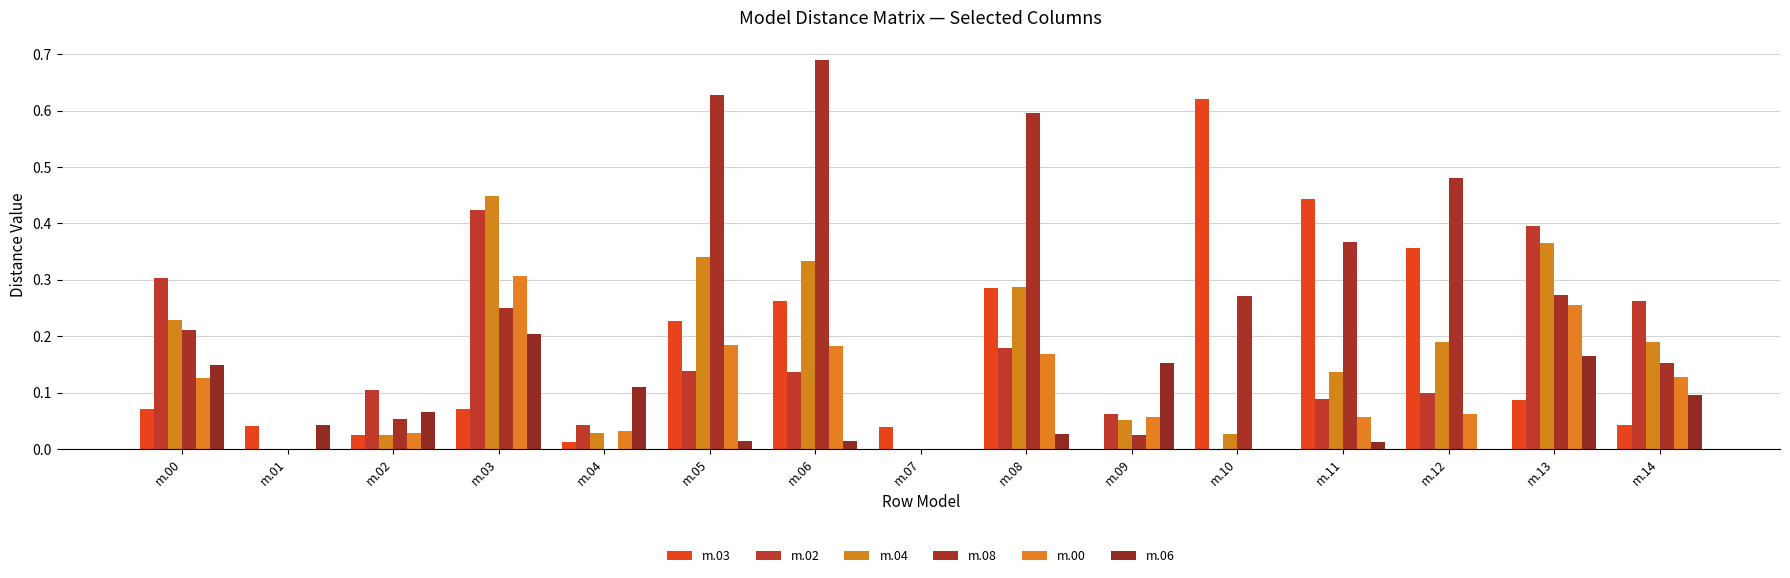

What is the difference between the maximum and minimum values in the m.08 series?

0.7